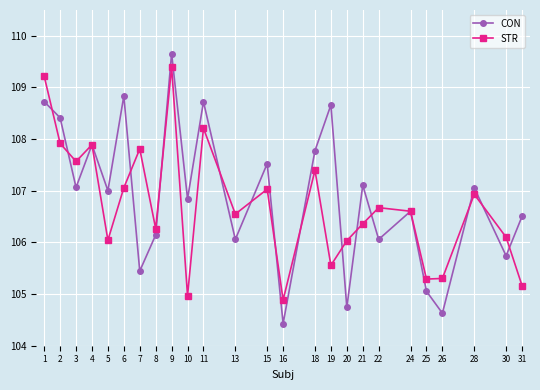

At how many categories does at least one series exceed 108?

6